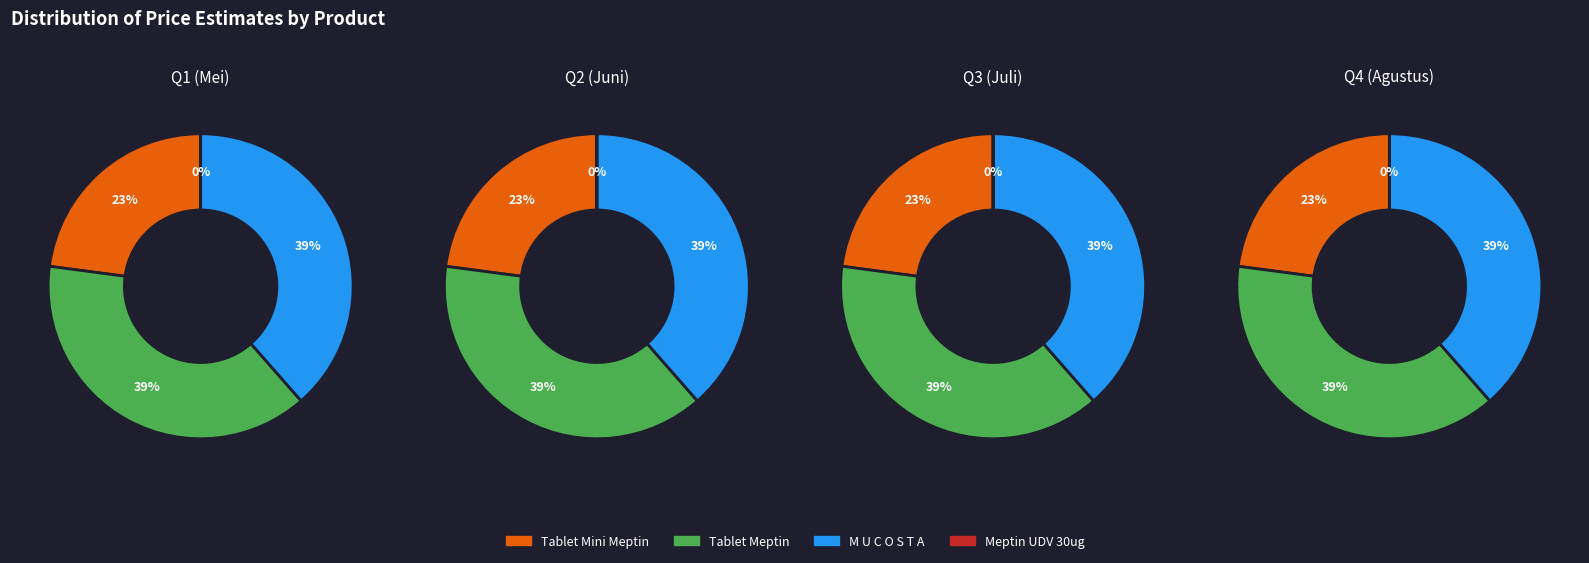

What is the smallest slice in the pie chart?

Meptin UDV 30ug